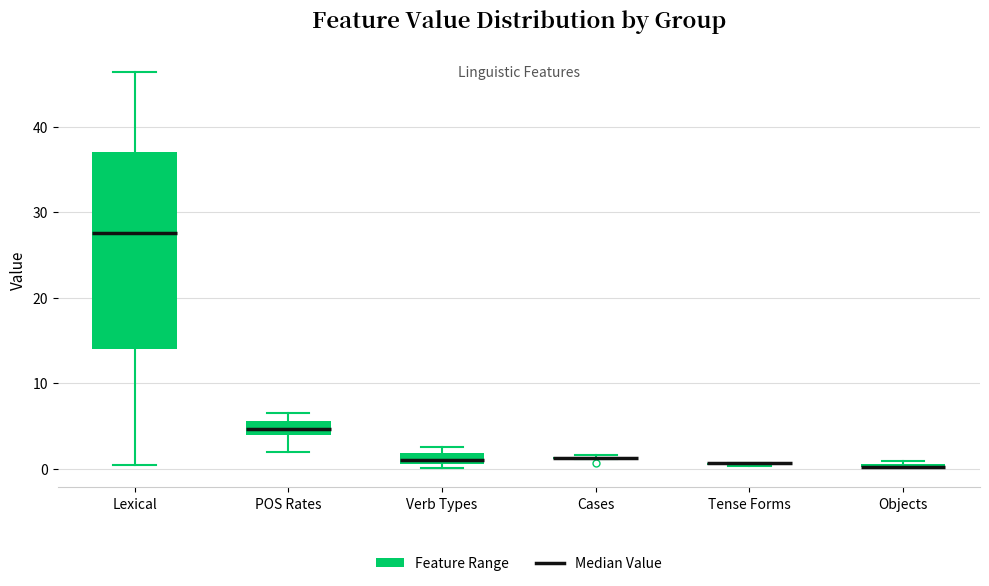

Which box is the tallest, from its lower edge to its upper edge?

Lexical